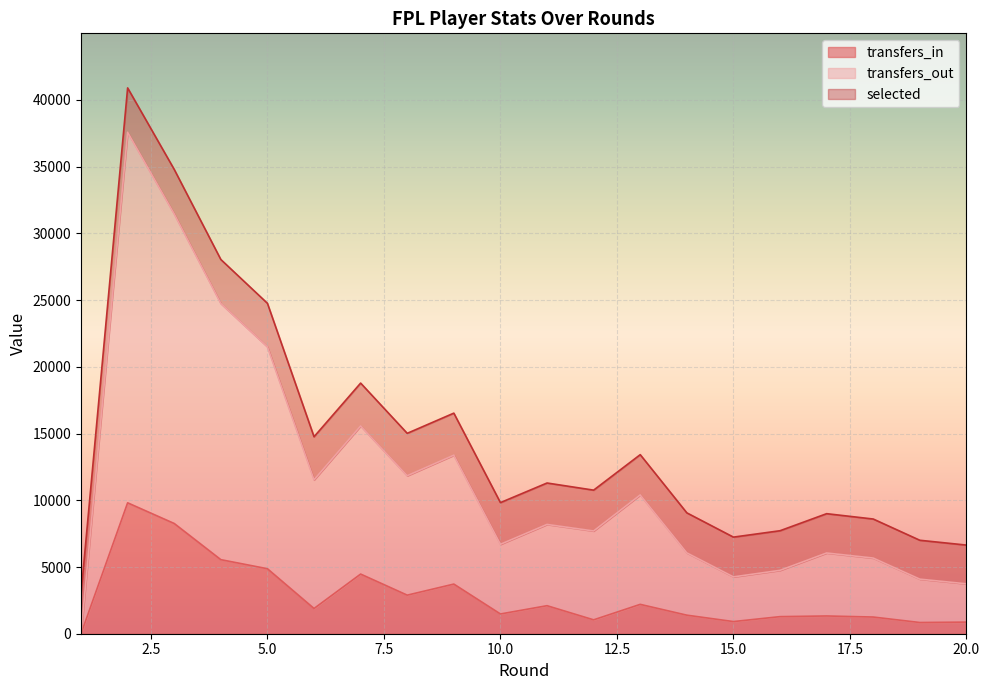

Where does the transfers_out series first go above 11295?

2